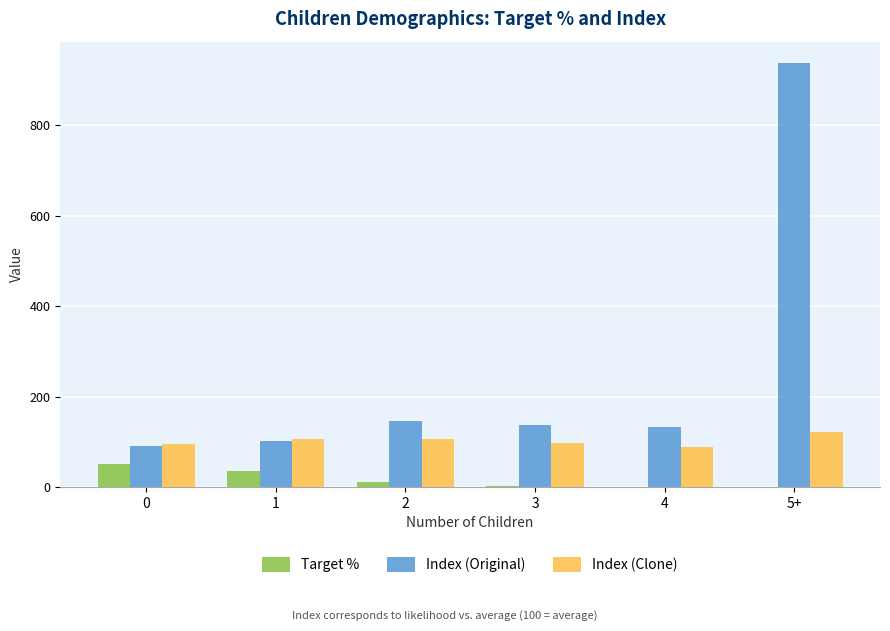

At which category is the sum across all series the highest?

5+